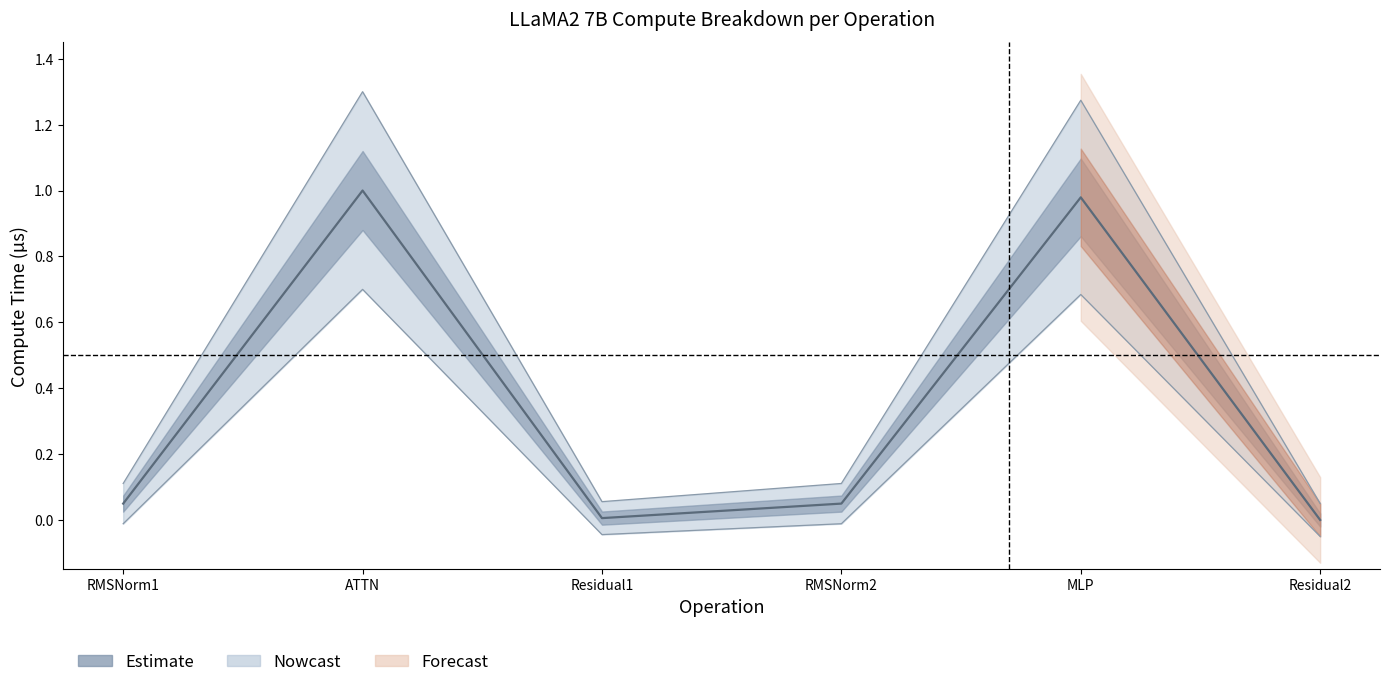

Does the chart have visible grid lines?

No